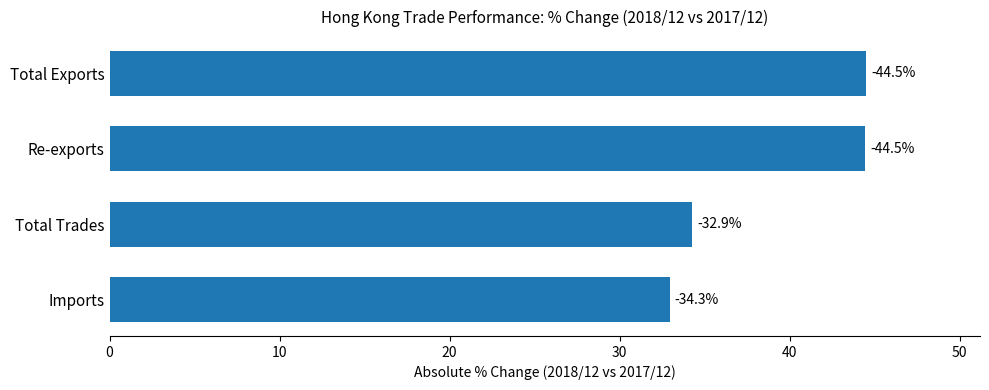

What is the average value?

39.0